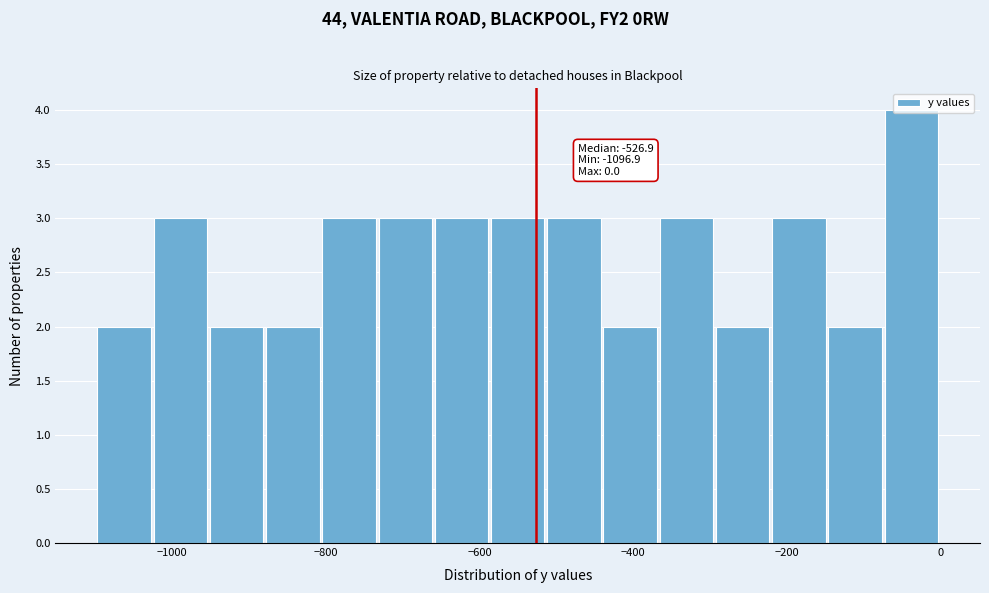

Around what value on the x-axis is the tallest bar? Give the approximate position of its centre, as read against the axis.

-40